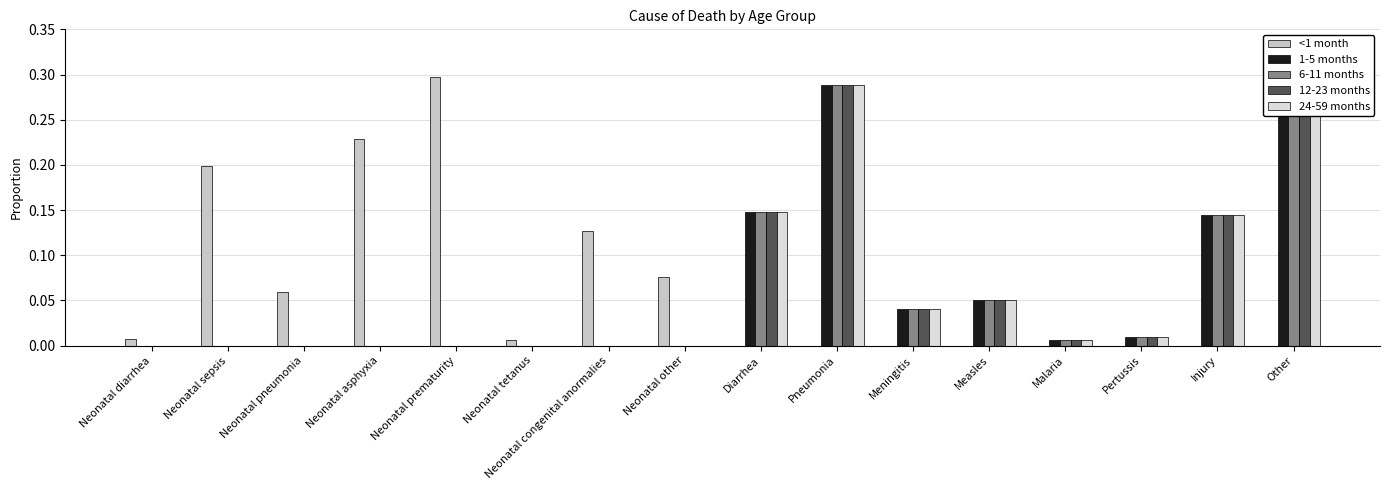

Count the number of data series in this chart.

5